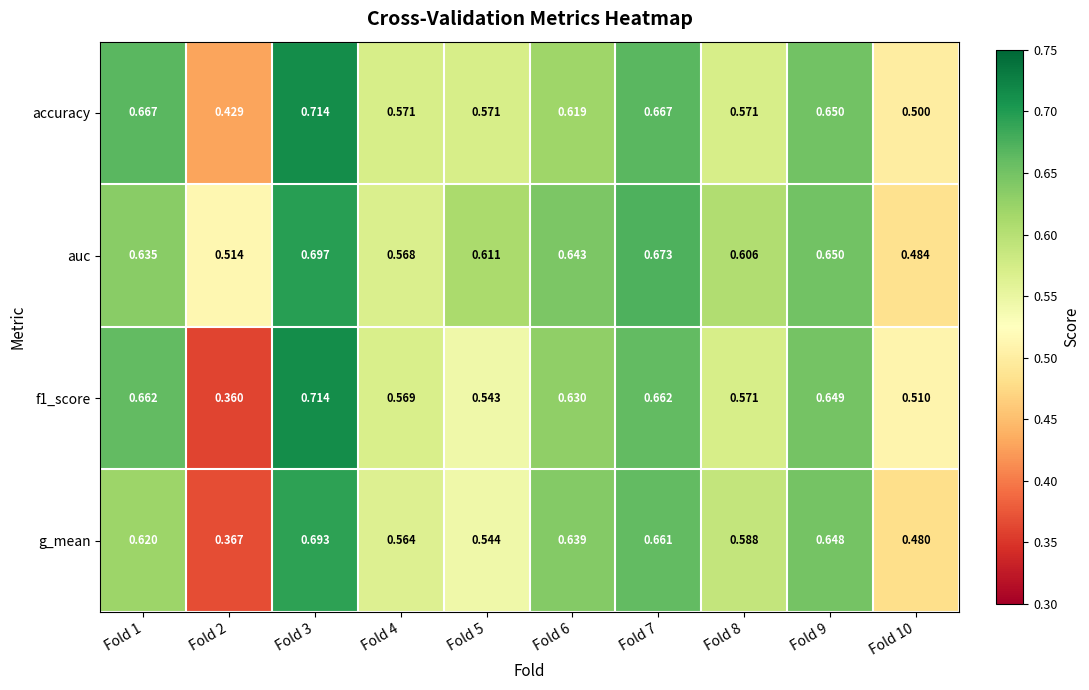

How many series are shown in this chart?

4